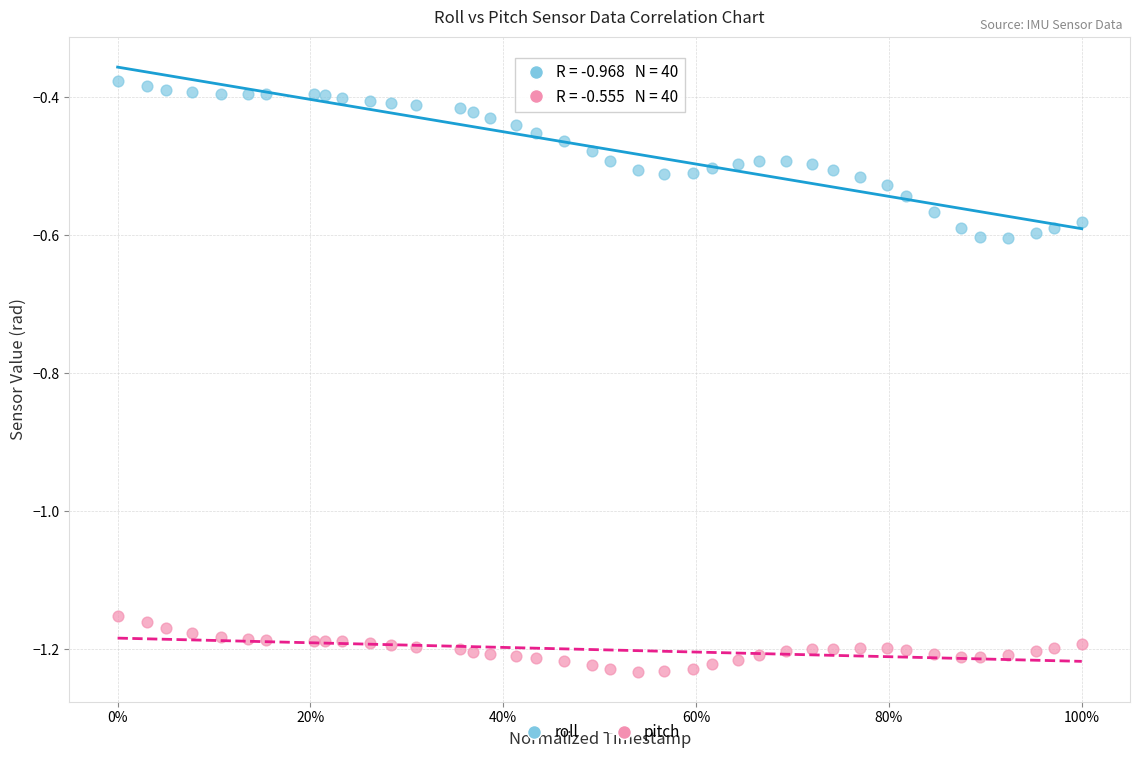

Which series reaches the maximum Y coordinate?

roll